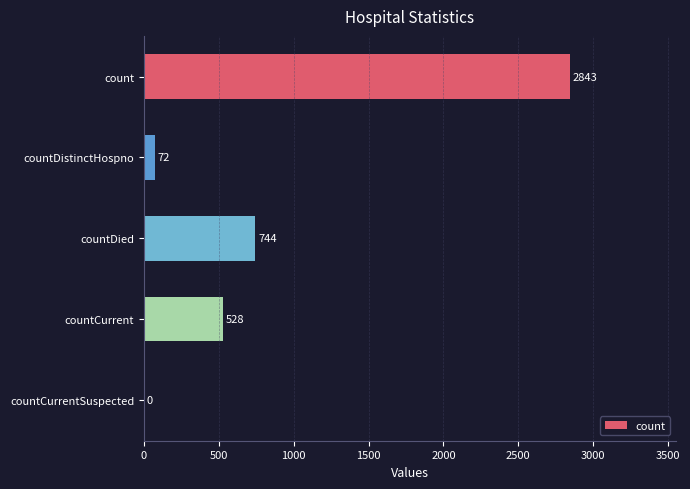

Reading top to bottom, extract all data points from this chart.

count=2843	countDistinctHospno=72	countDied=744	countCurrent=528	countCurrentSuspected=0